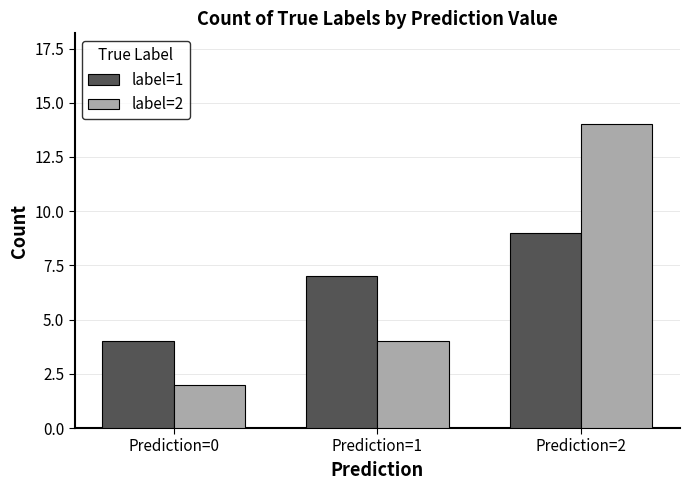

What are all the series names shown in the legend?

label=1, label=2